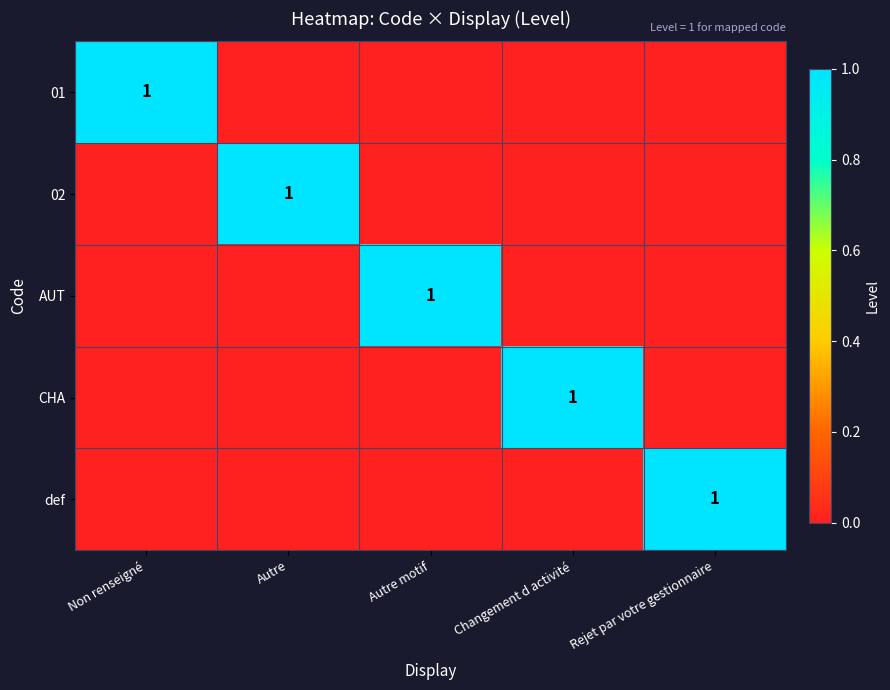

Is it true that 01 equals 0 at Changement d activité?

True